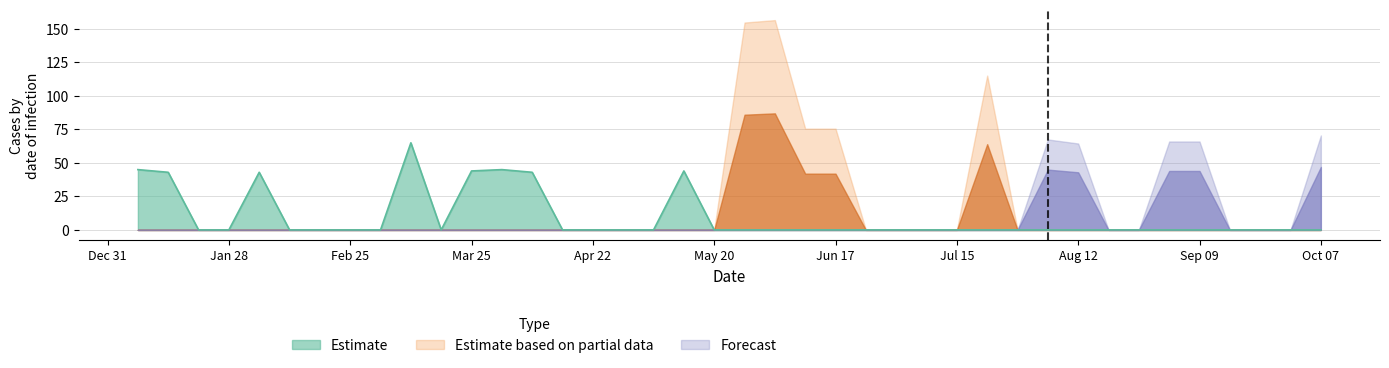

True or false: Forecast has more than 2 interior local peaks.

False